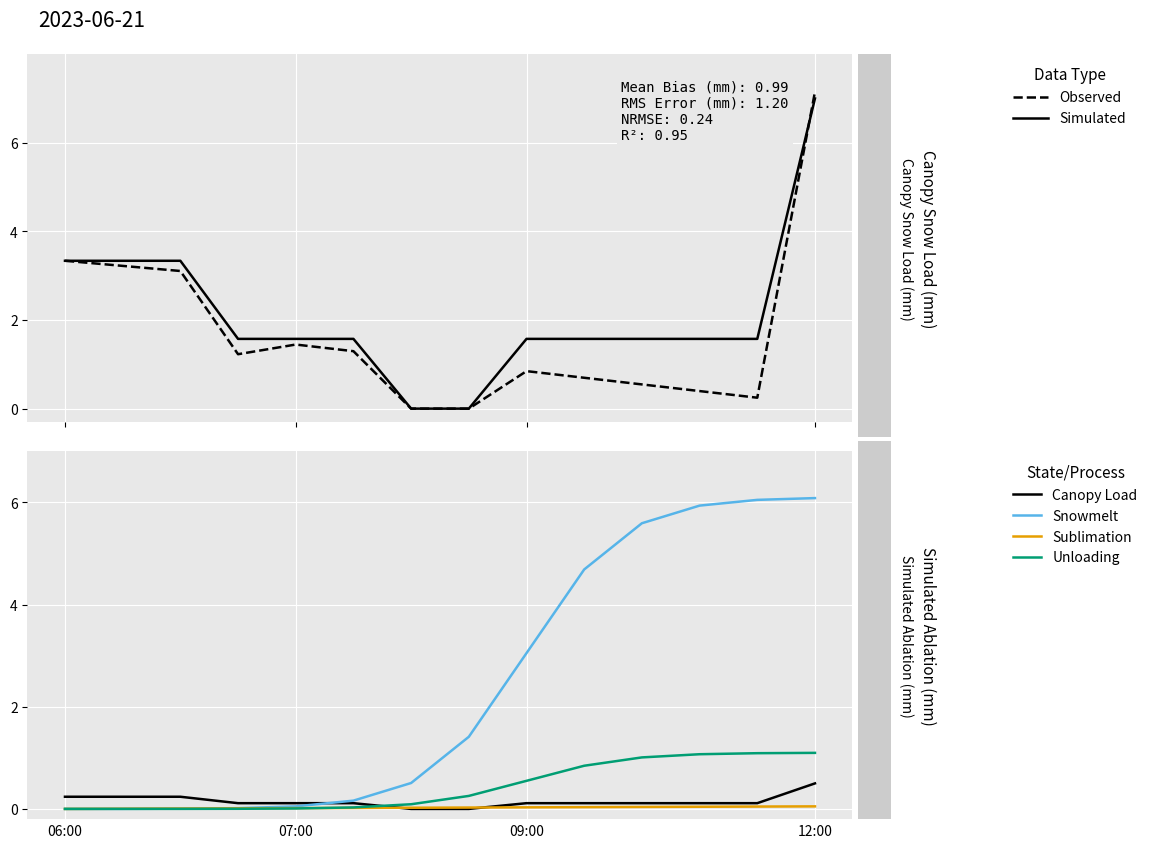

At 12, list the series in order from smallest to largest.

Sublimation, Canopy Load, Observed, Unloading, Simulated, Snowmelt